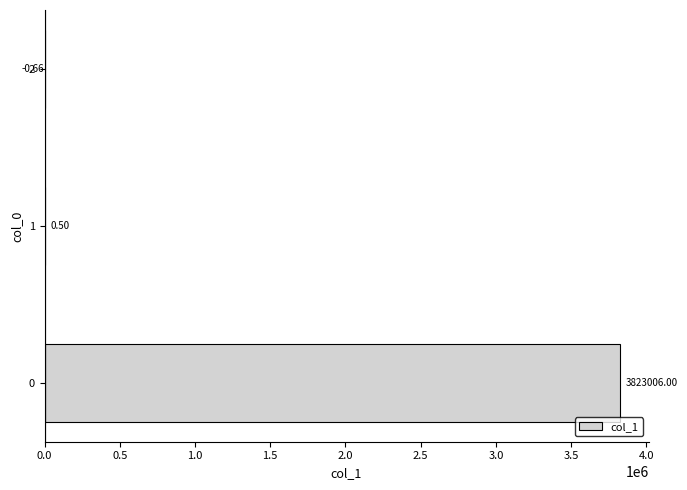

What is the change in value from 0 to 2?

-3823006.7